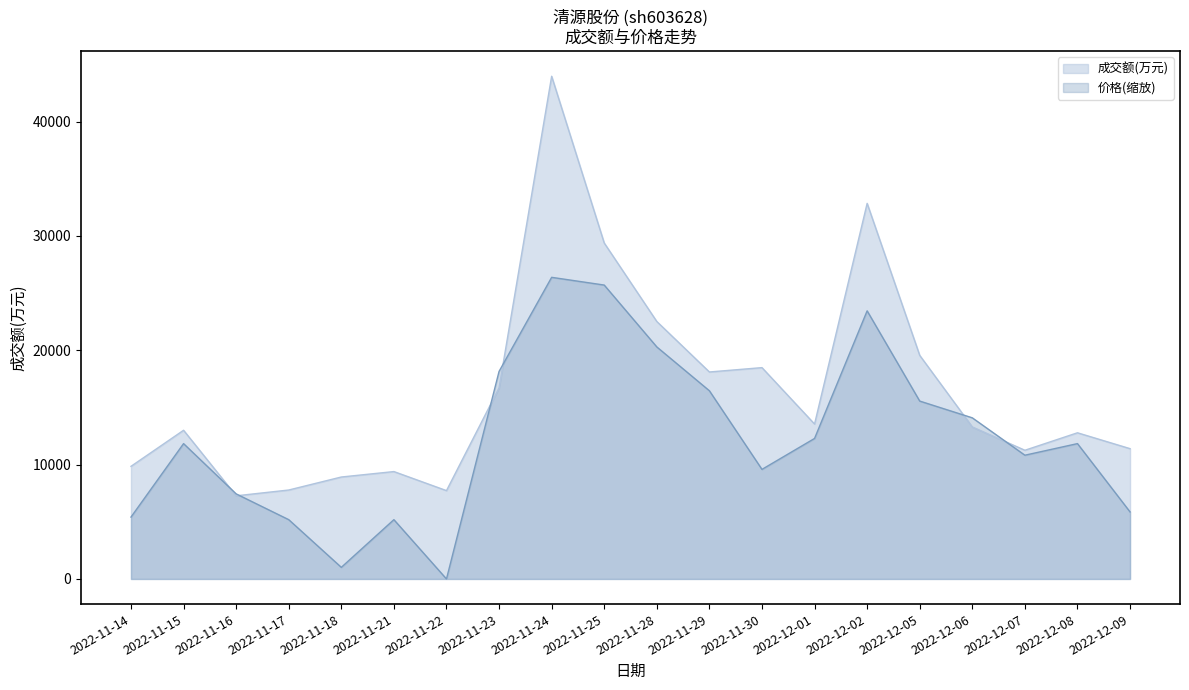

Reading right to left, extract all data points from this chart.

成交额(万元): 11395.0	12783.0	11254.0	13294.0	19552.0	32846.0	13548.0	18481.0	18100.0	22514.0	29379.0	43963.0	16712.0	7725.0	9391.0	8915.0	7778.0	7271.0	13003.0	9848.0
价格: 5861.7	11836.2	10821.7	14090.7	15556.1	23446.9	12287.1	9581.7	16457.9	20290.6	25701.4	26377.8	18148.8	0.0	5185.4	1014.5	5185.4	7439.9	11836.2	5410.8